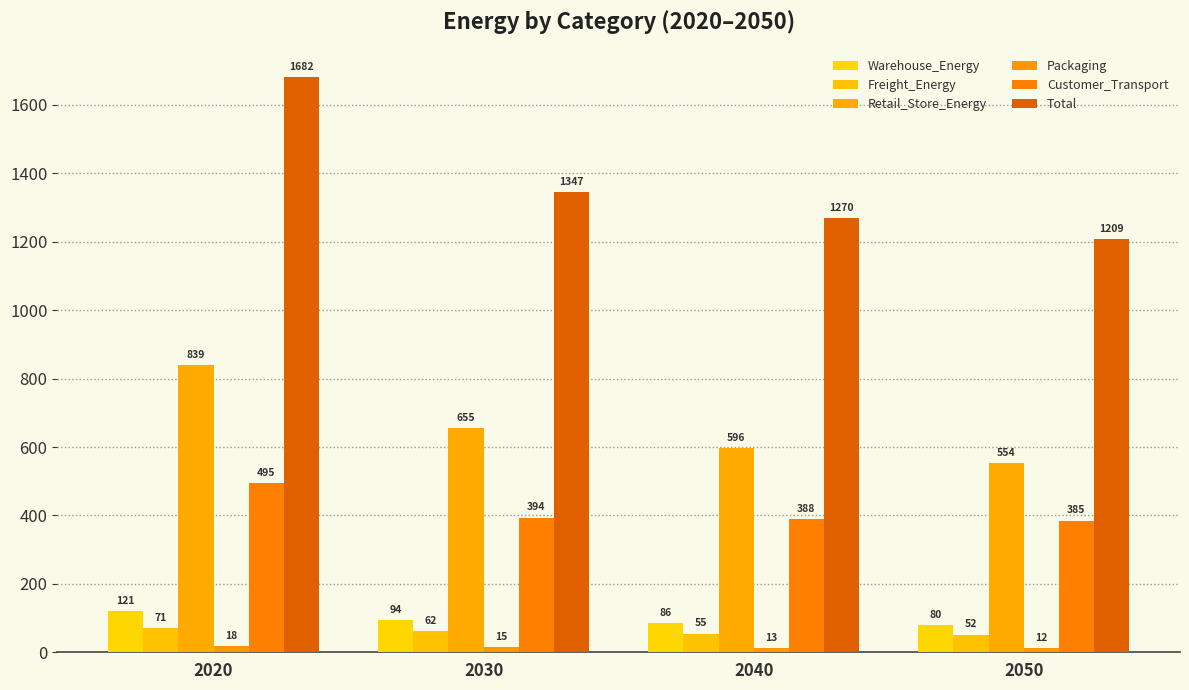

True or false: Retail_Store_Energy has a value of 993.0 at 2040.

False